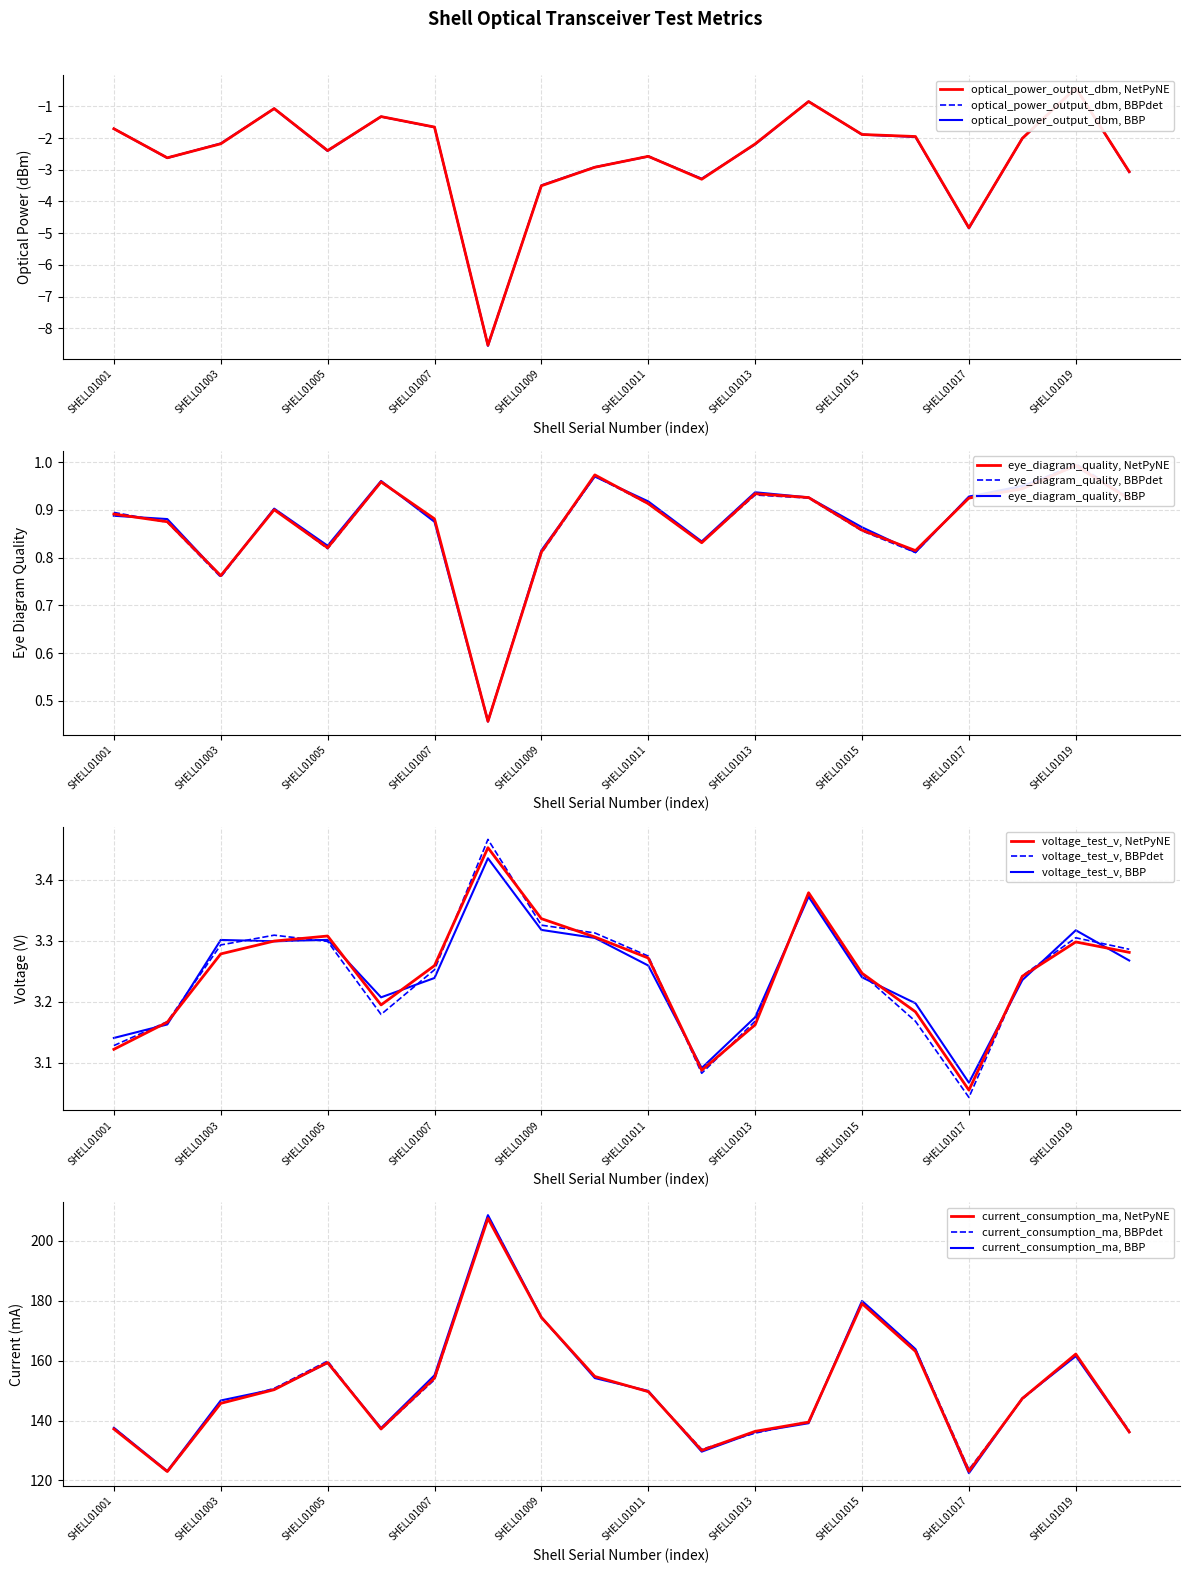

The voltage_test_v series shows 3.3 at SHELL01004. True or false?

True